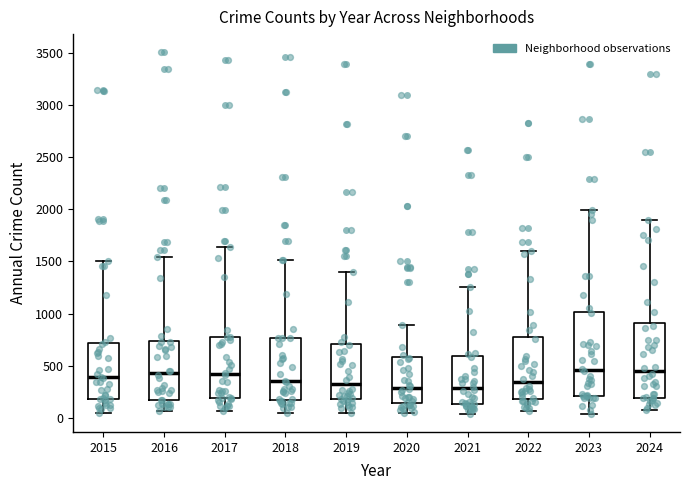

Reading left to right, read every box against the y-axis: the position of its median line, the range the box covers, and the ends of its whiskers. The values are not printed on the chart, so give them approximately, as read against the axis.

2015: median 400, box 200 to 700, whiskers 50 to 1500
2016: median 450, box 150 to 750, whiskers 50 to 1550
2017: median 400, box 200 to 750, whiskers 50 to 1650
2018: median 350, box 150 to 750, whiskers 50 to 1500
2019: median 300, box 200 to 700, whiskers 50 to 1400
2020: median 300, box 150 to 600, whiskers 50 to 900
2021: median 300, box 150 to 600, whiskers 50 to 1250
2022: median 350, box 200 to 800, whiskers 50 to 1600
2023: median 450, box 200 to 1000, whiskers 50 to 2000
2024: median 450, box 200 to 900, whiskers 50 to 1900